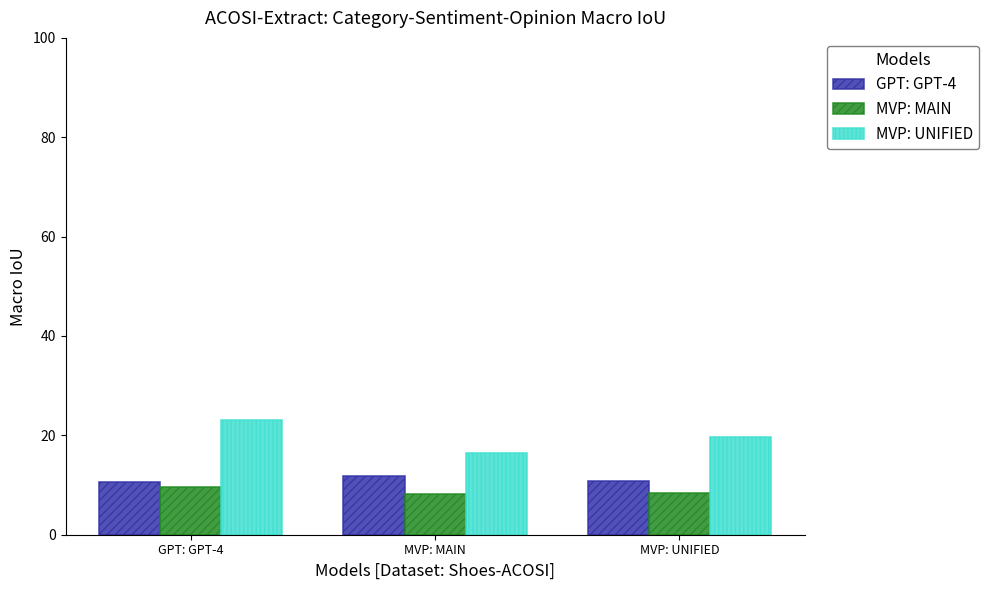

What is the minimum value for MVP: UNIFIED?

16.4